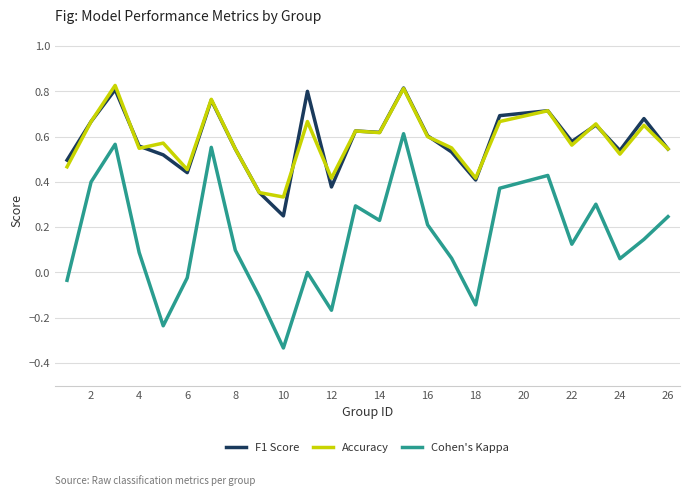

True or false: Accuracy and Cohen's Kappa intersect in this chart.

False